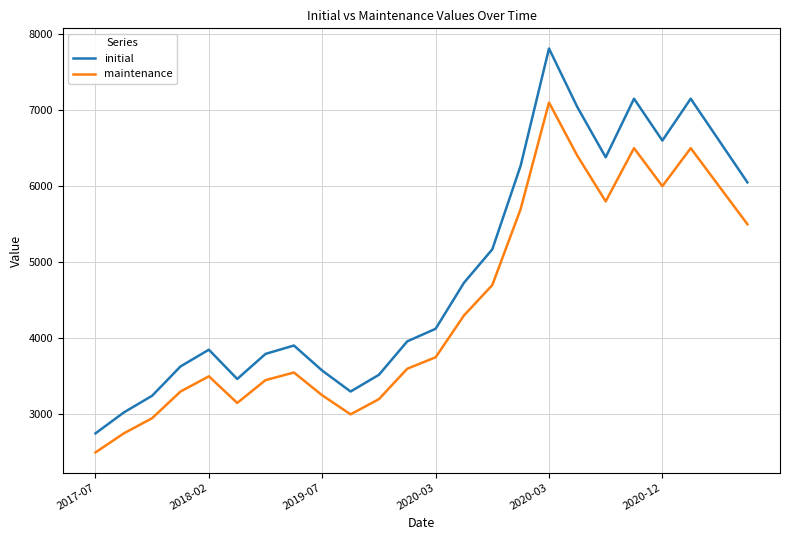

Does the chart display data point markers on the line(s)?

No